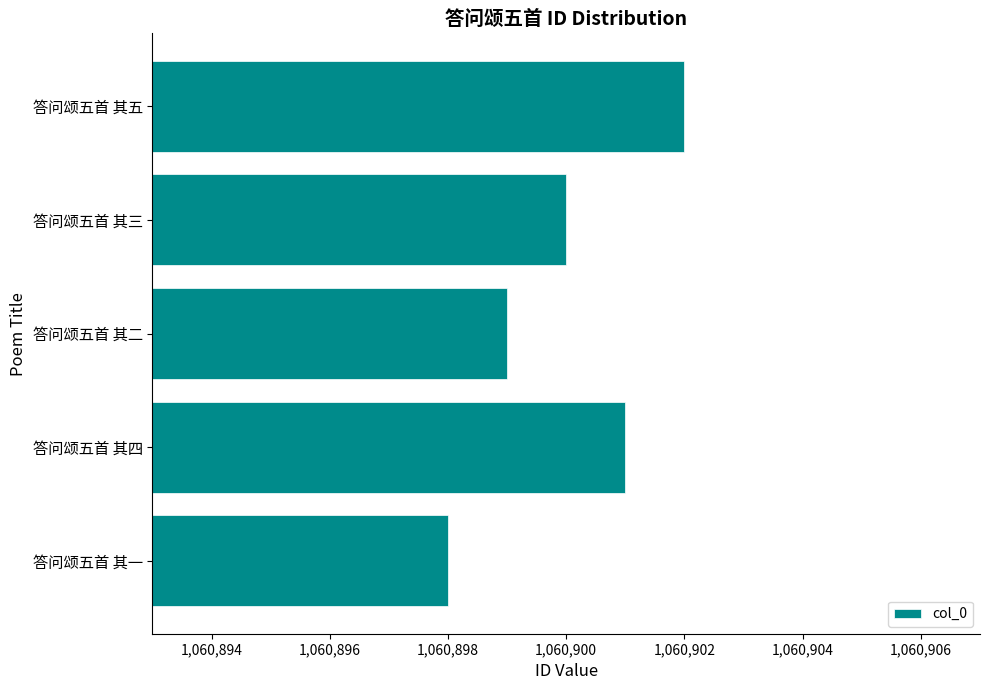

Reading top to bottom, extract all data points from this chart.

答问颂五首 其五=1060902	答问颂五首 其三=1060900	答问颂五首 其二=1060899	答问颂五首 其四=1060901	答问颂五首 其一=1060898